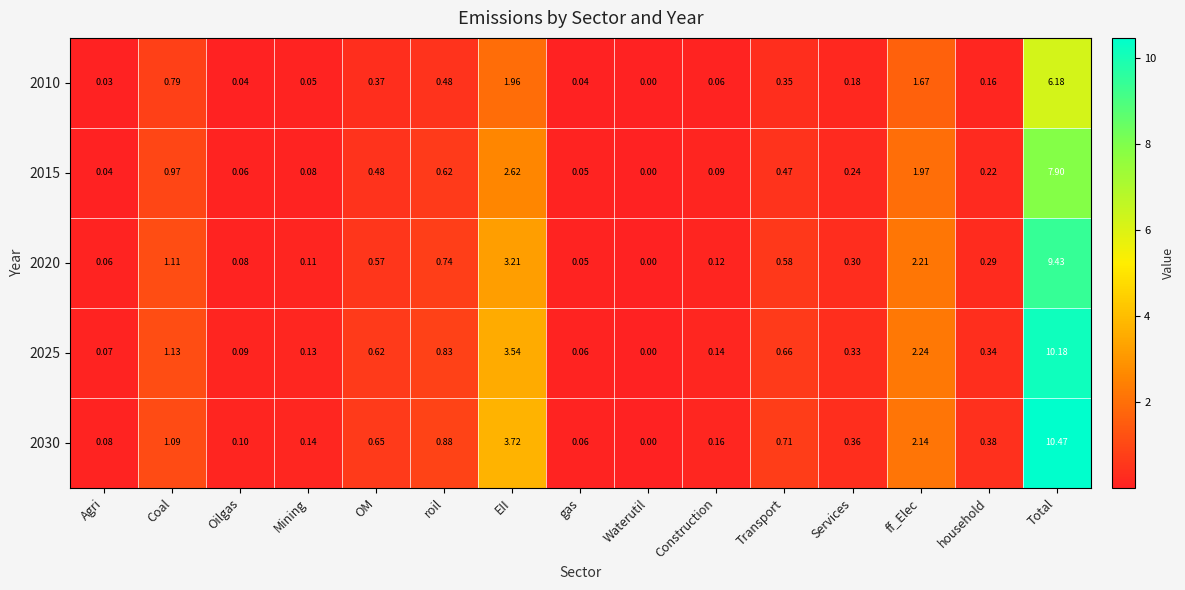

Where is 2015 nearest to the value 3?

EII